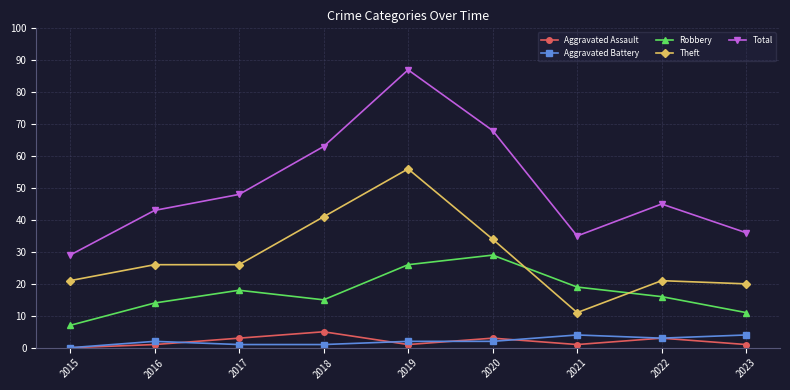

What is the difference between the Total values at 2018 and 2015?

34